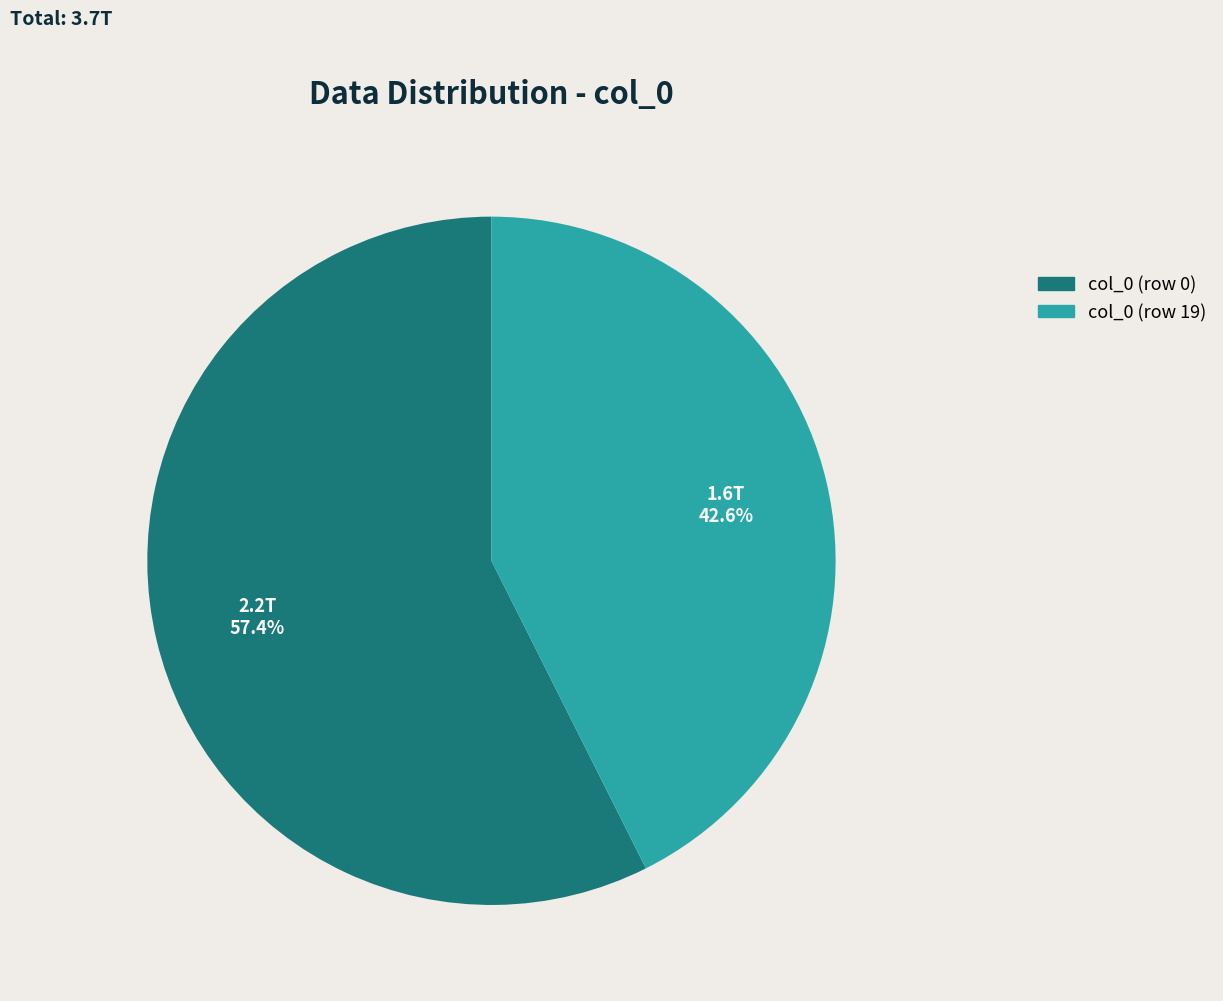

Which category has the biggest portion of the pie?

col_0 (row 0)